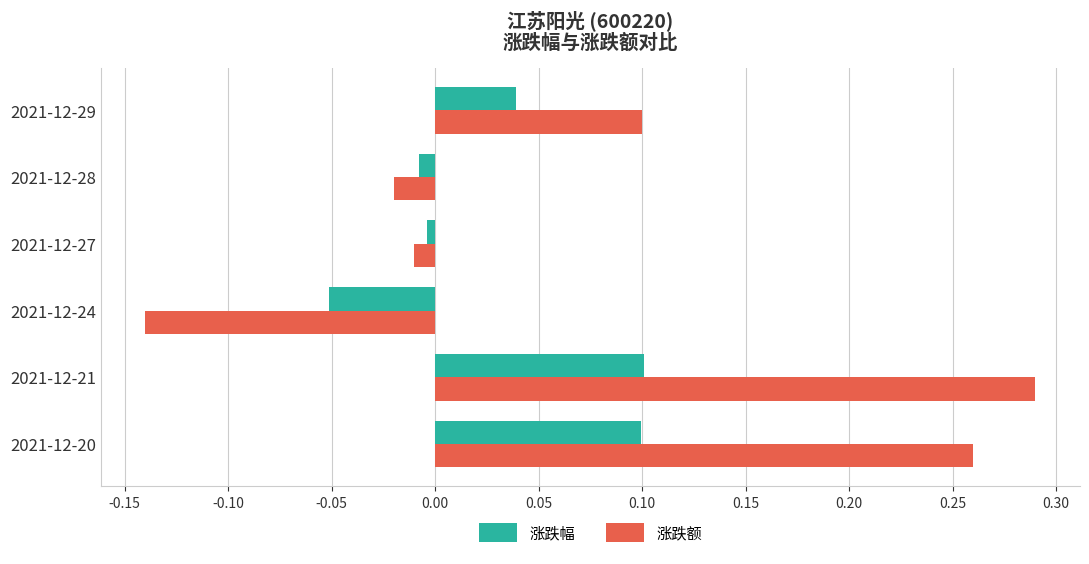

How many positive values does the 涨跌幅 series have?

3